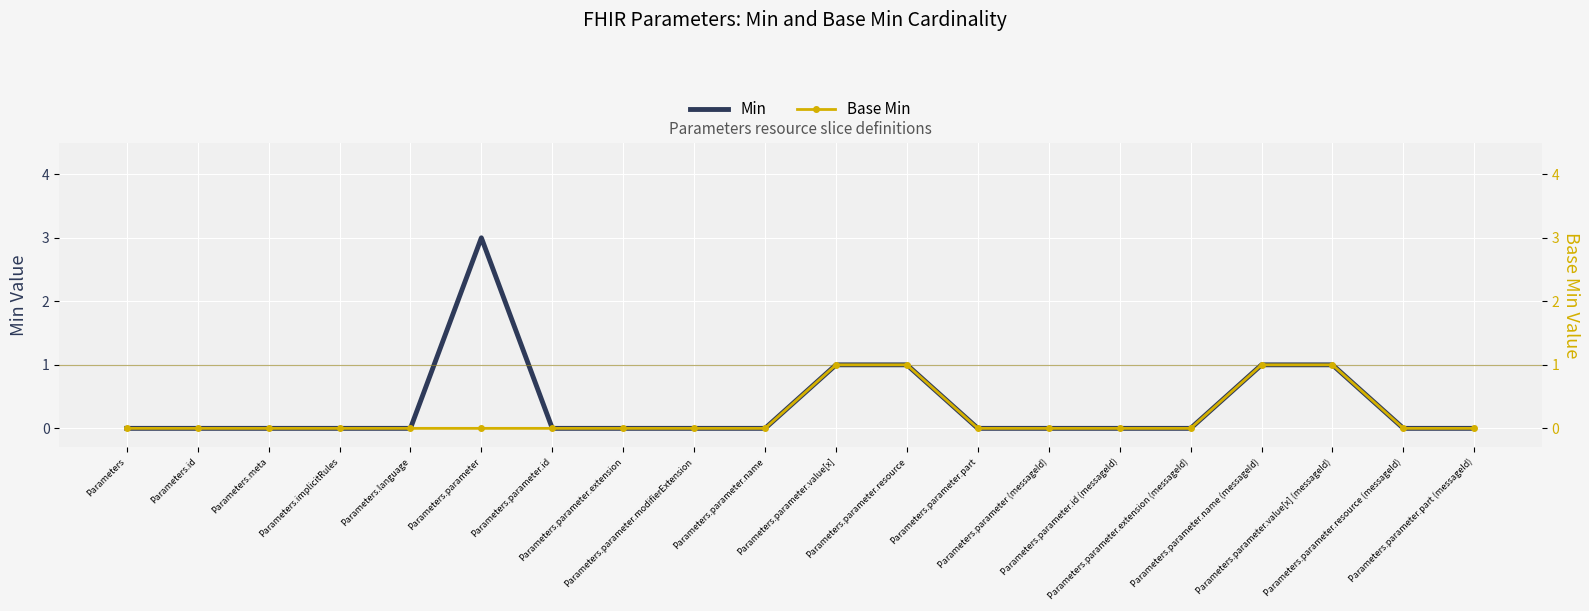

Is the value of Base Min at Parameters.parameter.part (messageId) greater than the value of Min at Parameters?

No